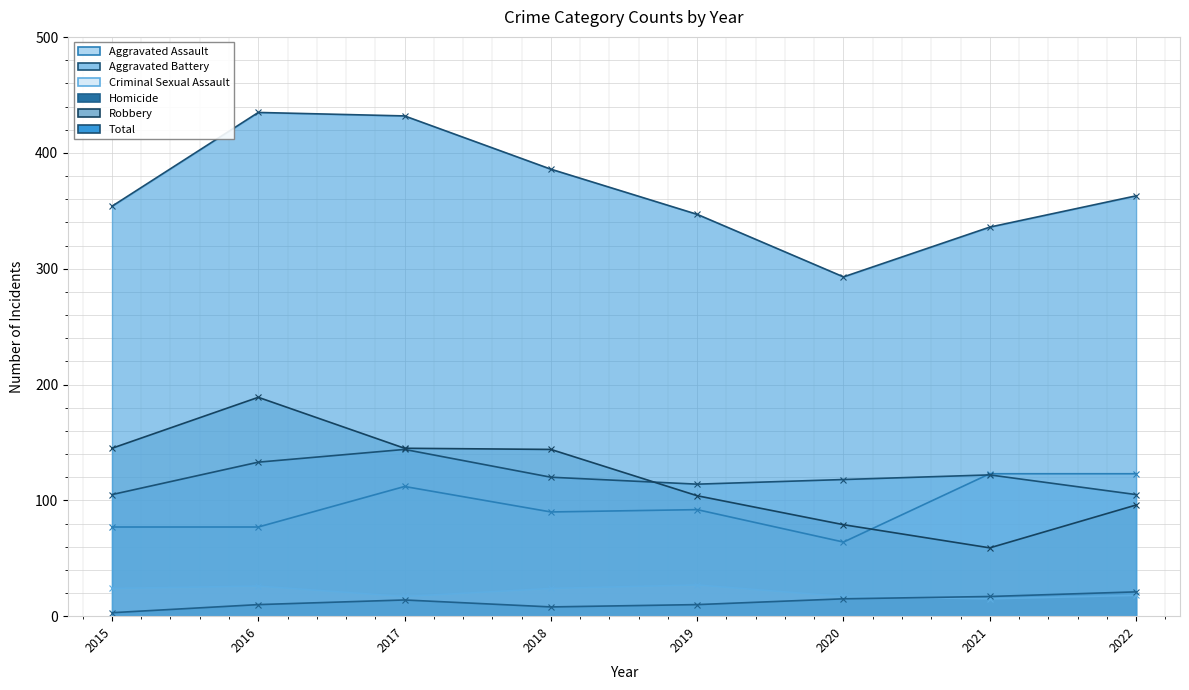

True or false: Aggravated Battery and Homicide cross at least once.

False